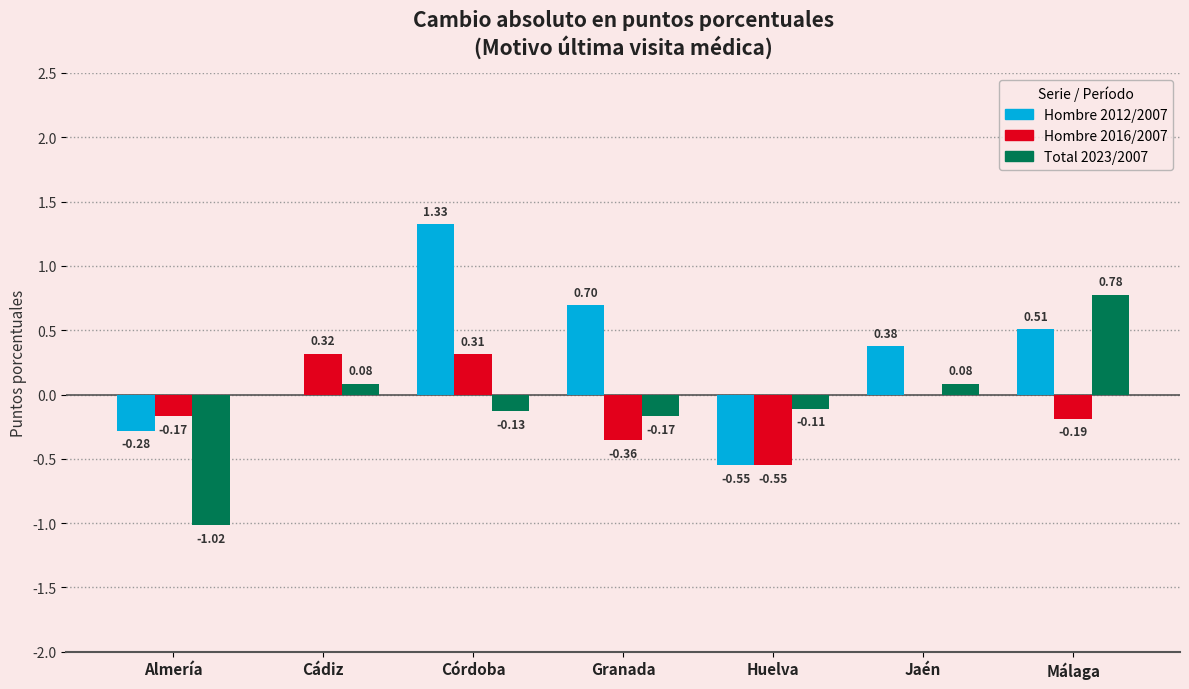

Does the chart contain stacked bars?

No